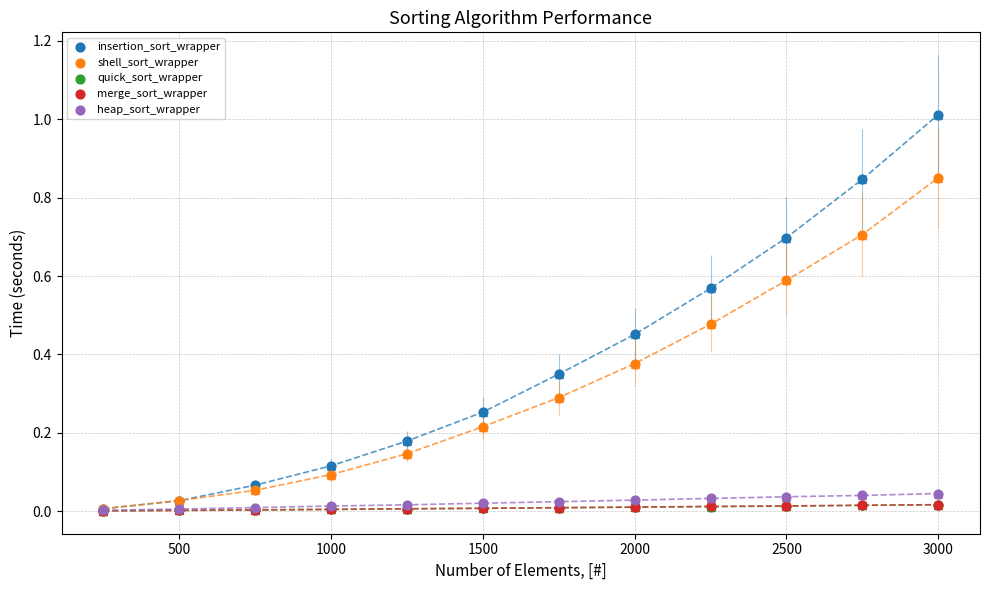

What is the greatest value displayed?

1.0